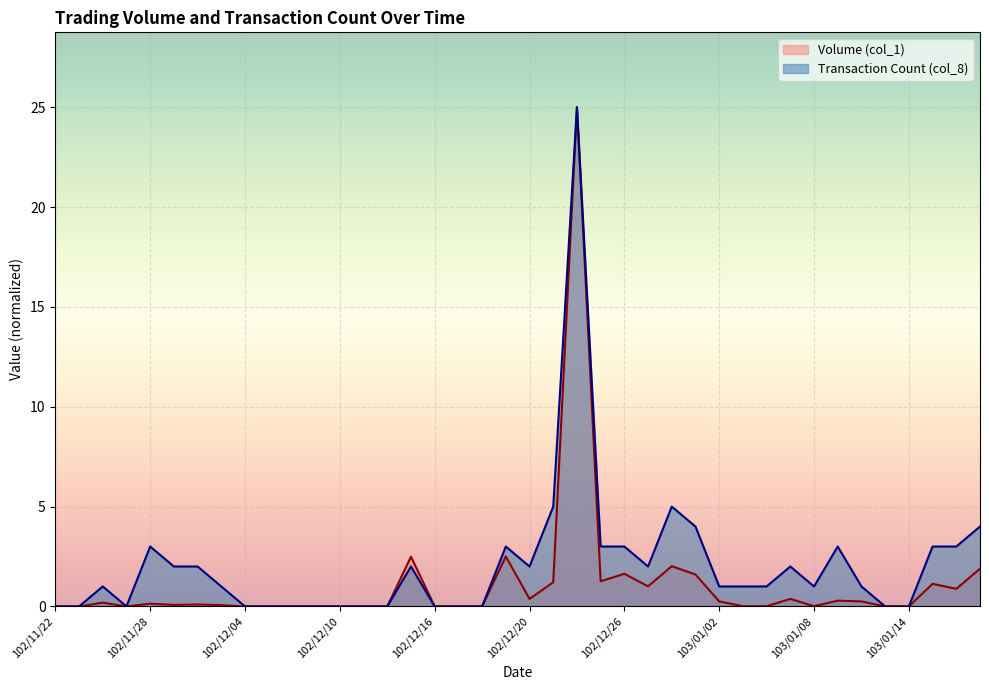

At which label does Volume (col_1) reach its peak?

102/12/24